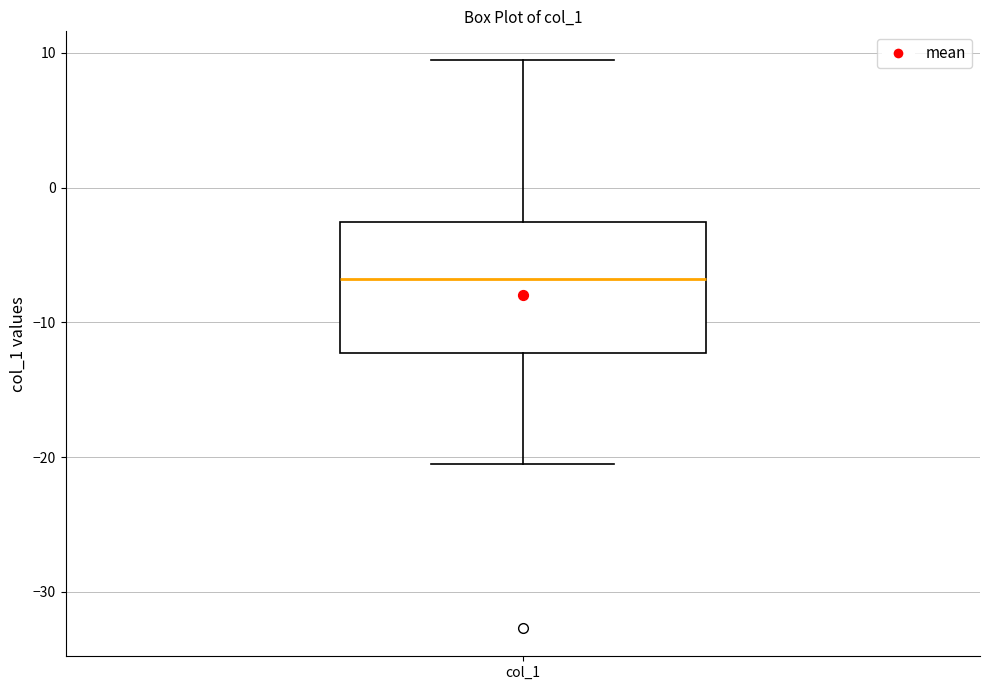

Where is the upper edge of the box for col_1 on the y-axis? The values are not printed on the chart, so give them approximately, as read against the axis.

-3